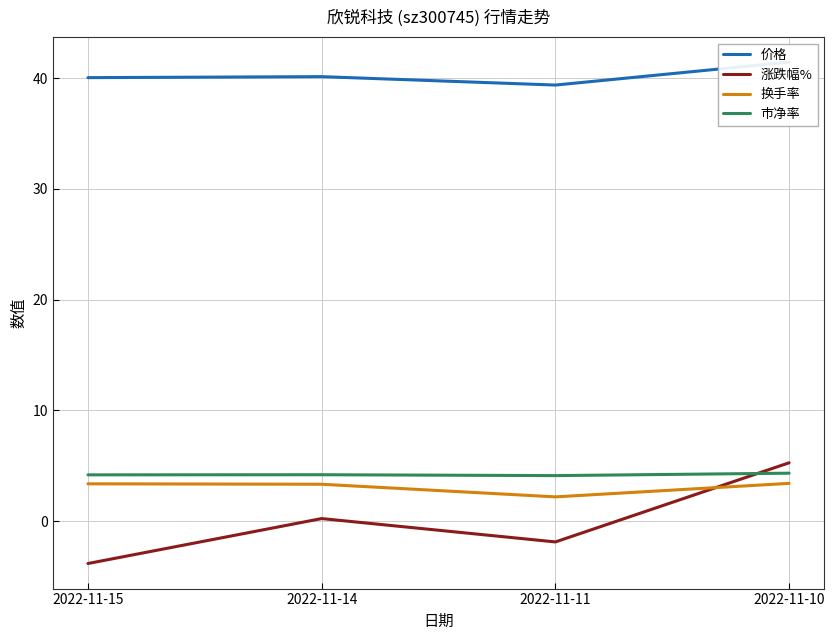

True or false: 换手率 and 涨跌幅% cross at least once.

True